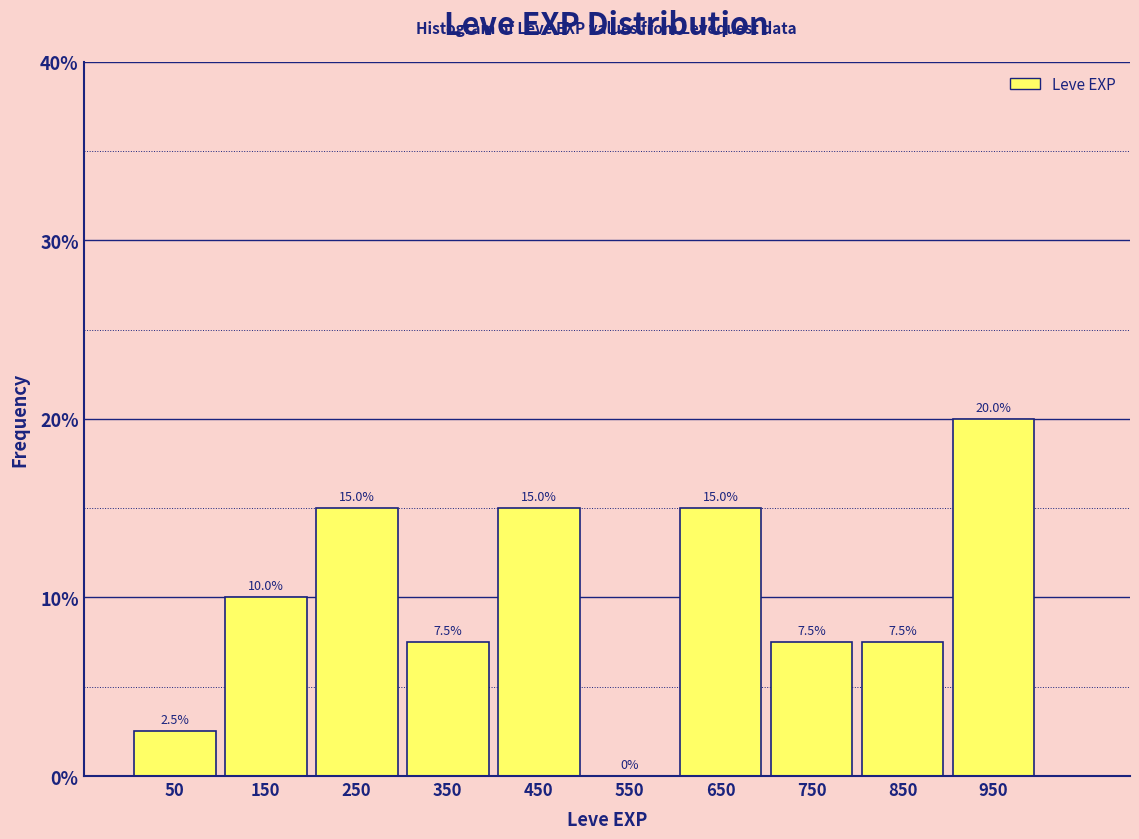

Reading left to right, list every bar in this chart as the range it spans on the x-axis followed by its height.

0 to 100: 2.5
100 to 200: 10.0
200 to 300: 15.0
300 to 400: 7.5
400 to 500: 15.0
500 to 600: 0.0
600 to 700: 15.0
700 to 800: 7.5
800 to 900: 7.5
900 to 1000: 20.0